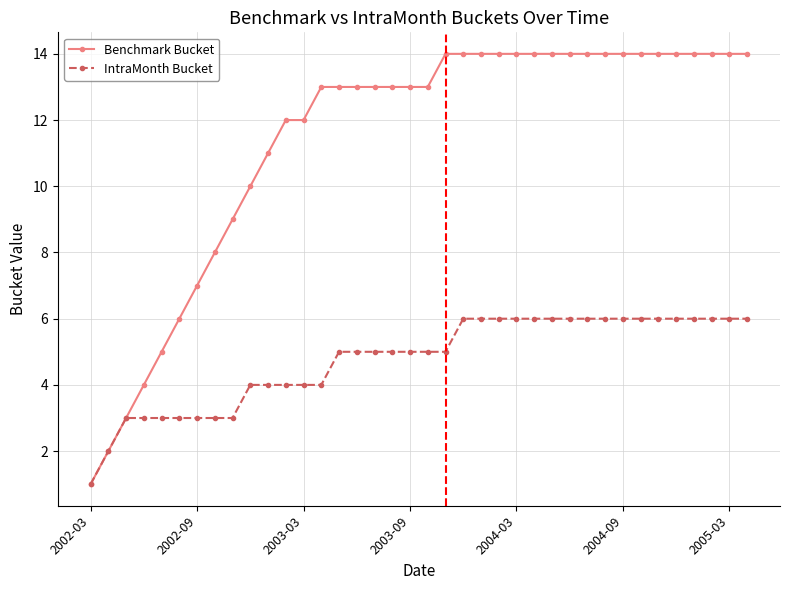

What is the greatest value displayed?

14